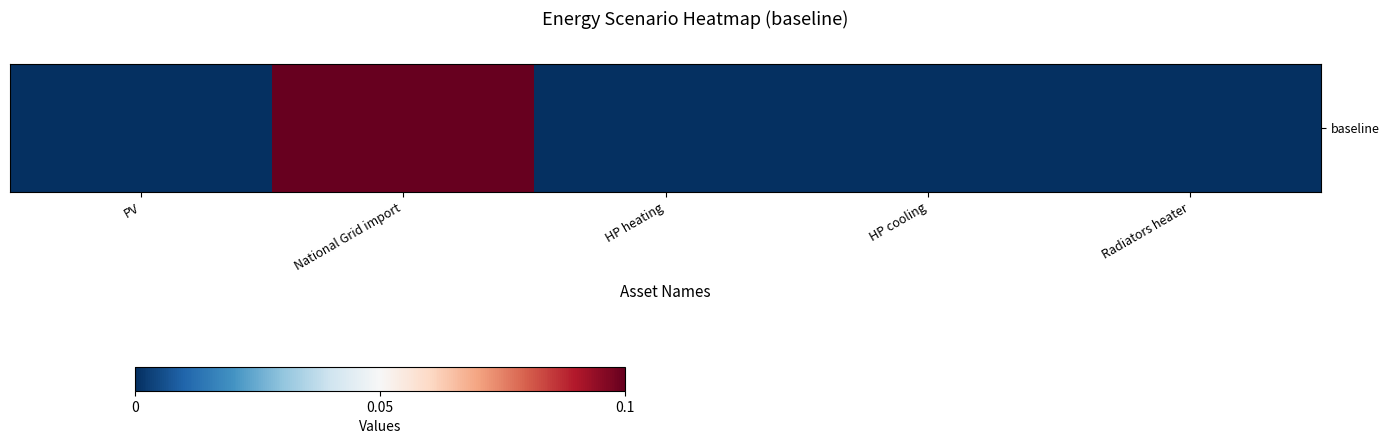

Reading right to left, transcribe all the data shown in this chart.

0.0	0.0	0.0	0.1	0.0